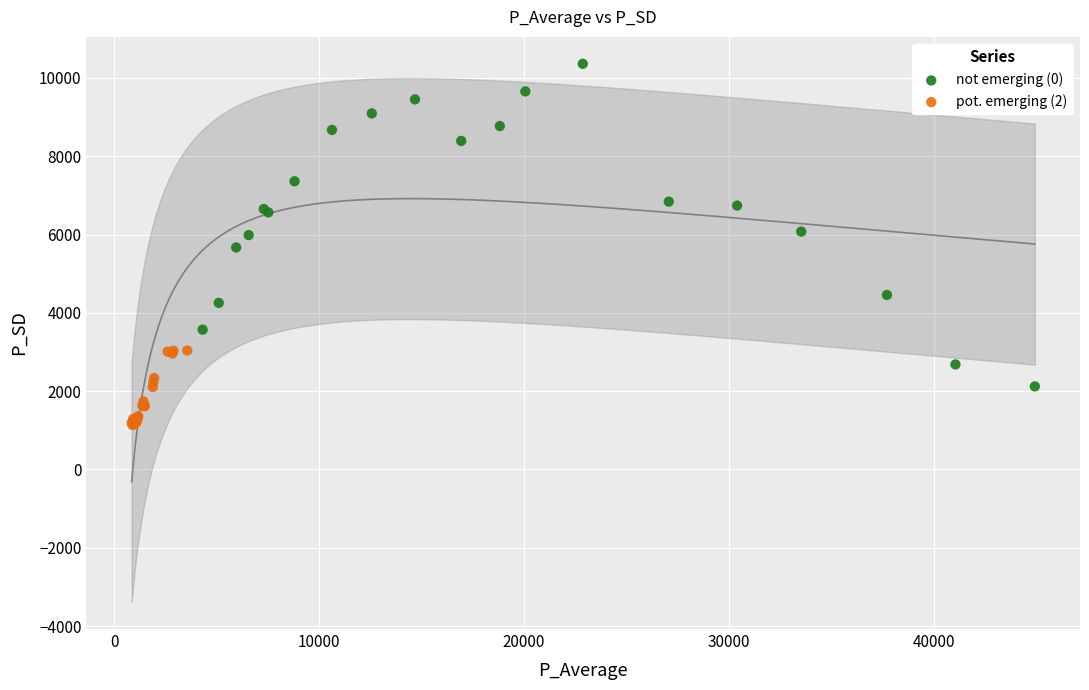

Which series has the widest spread of Y values?

not emerging (0)